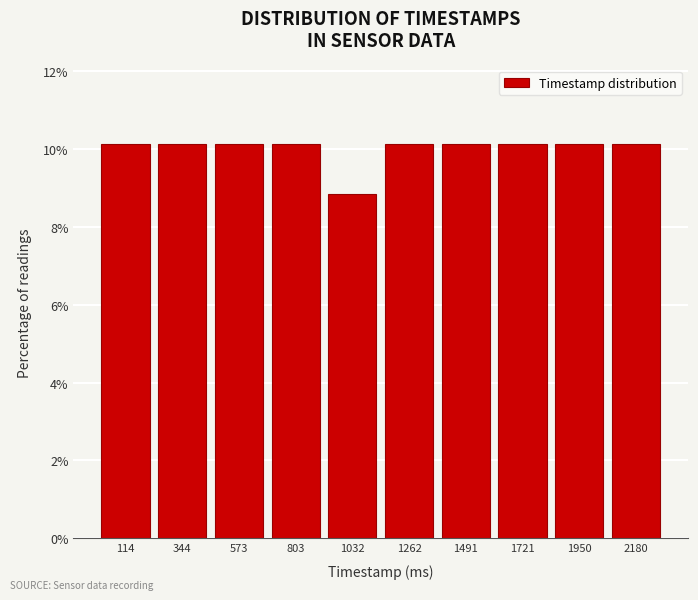

Reading left to right, list every bar in this chart as the range it spans on the x-axis followed by its height. Neither the bar edges nor the heights are printed on the chart, so give them approximately, as read against the axes.

0 to 250: 10.2
250 to 450: 10.2
450 to 700: 10.2
700 to 900: 10.2
900 to 1150: 8.8
1150 to 1400: 10.2
1400 to 1600: 10.2
1600 to 1850: 10.2
1850 to 2050: 10.2
2050 to 2300: 10.2